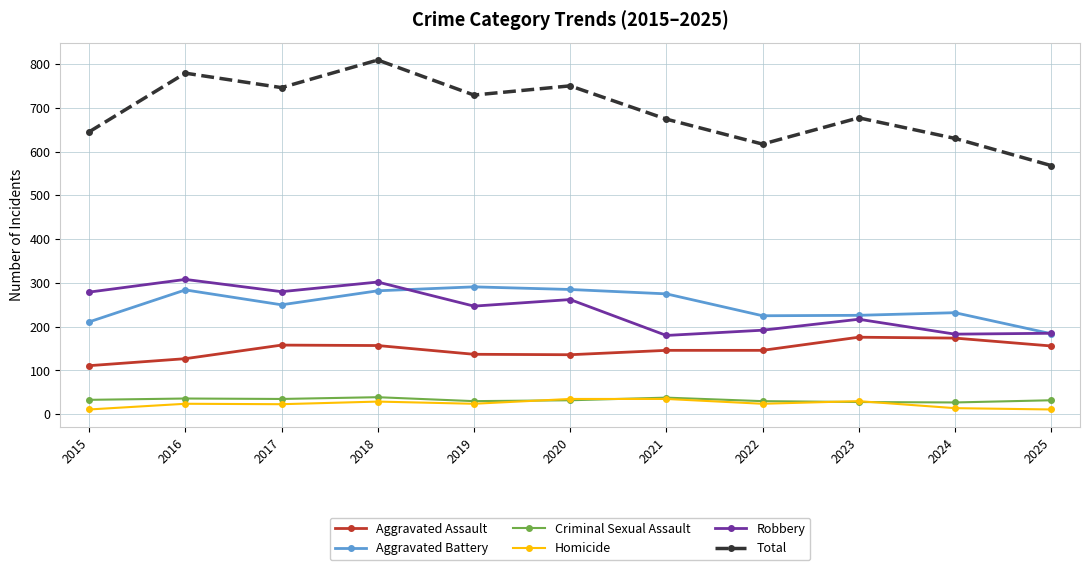

Read the Aggravated Assault value at 2020.

136